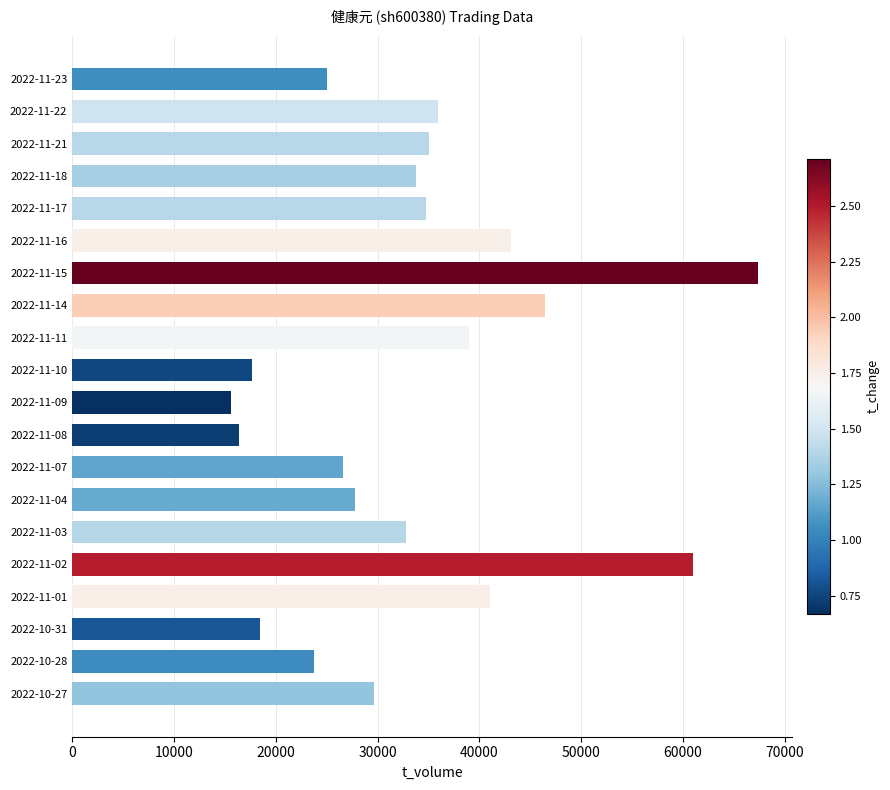

Read the value at 2022-11-22.

35977